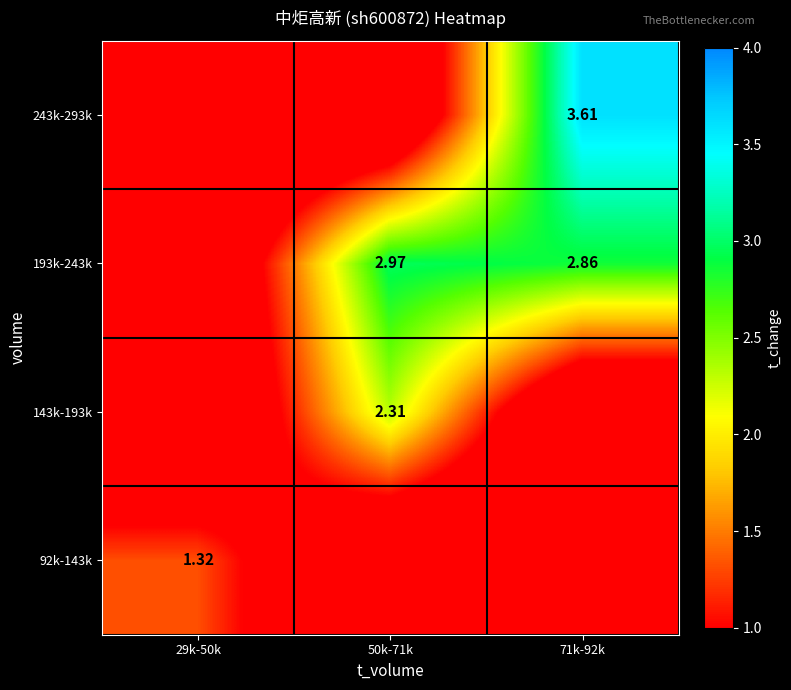

How many data points in 193k-243k are less than 2?

1